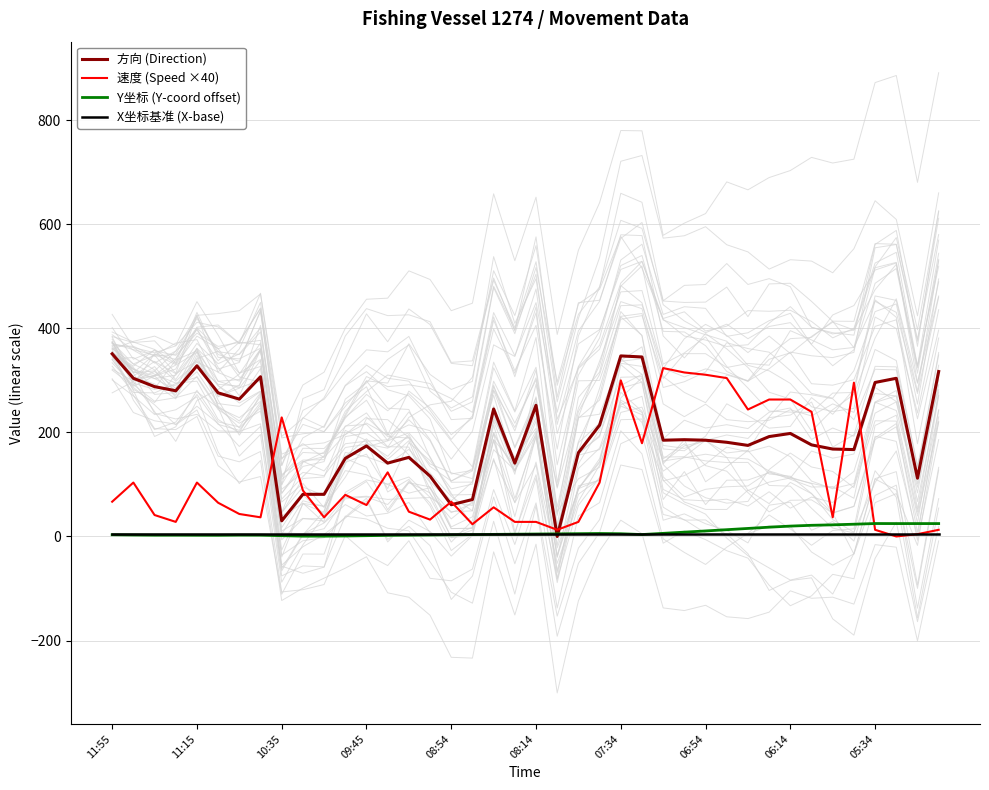

How many values in the 方向 (Direction) series exceed 185?

19